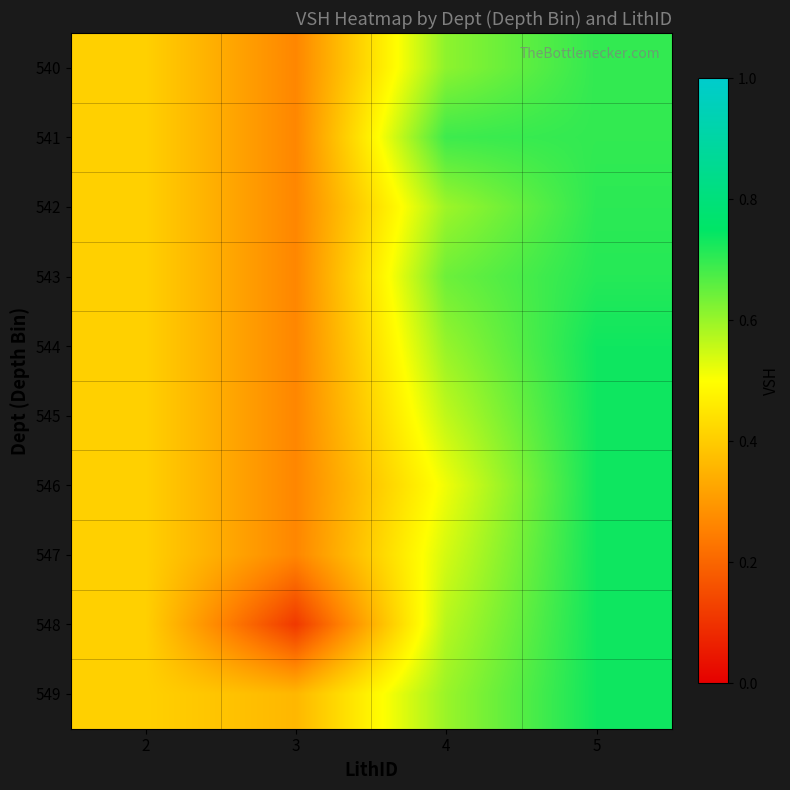

Which series has the widest spread of values?

548